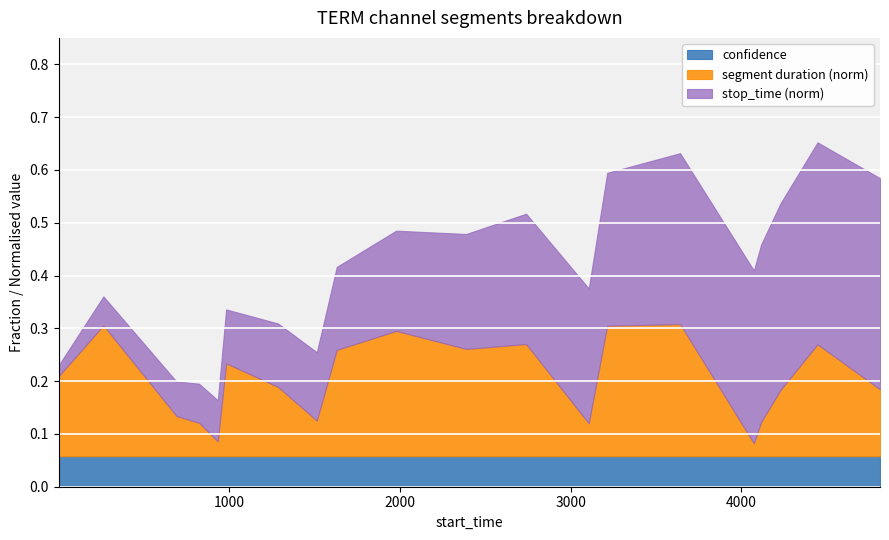

True or false: confidence and label intersect in this chart.

False